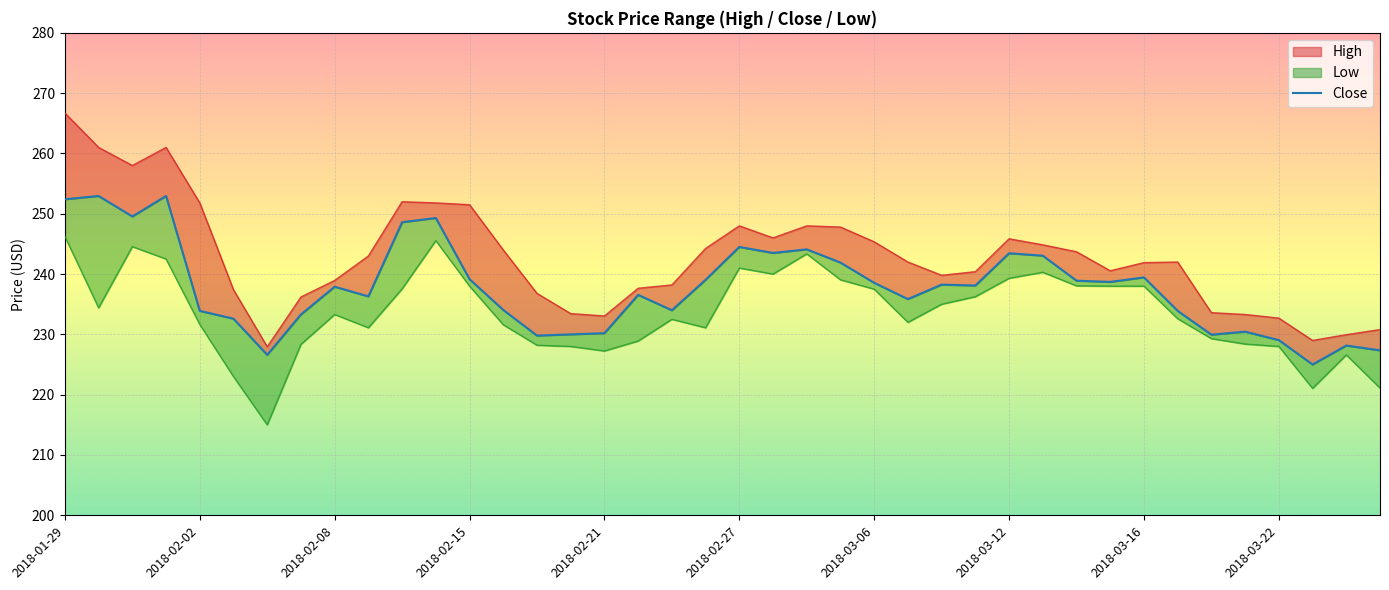

Which label corresponds to the smallest value in the chart?

2018-02-06